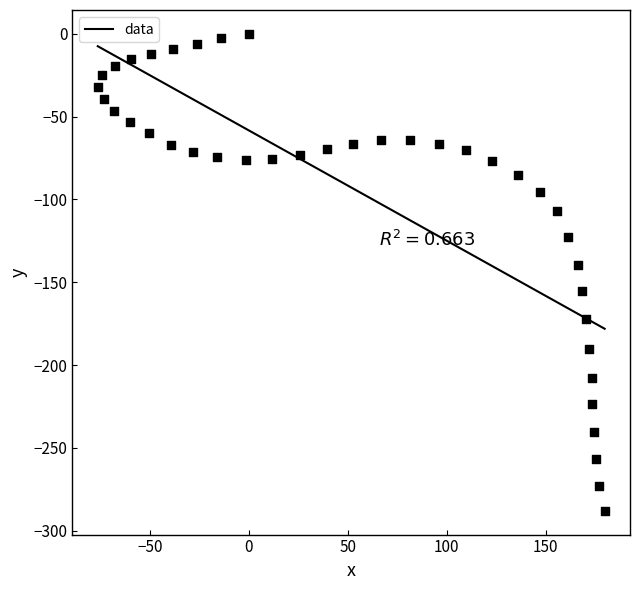

What Y value in the scatter plot is closest to -143?

-139.3